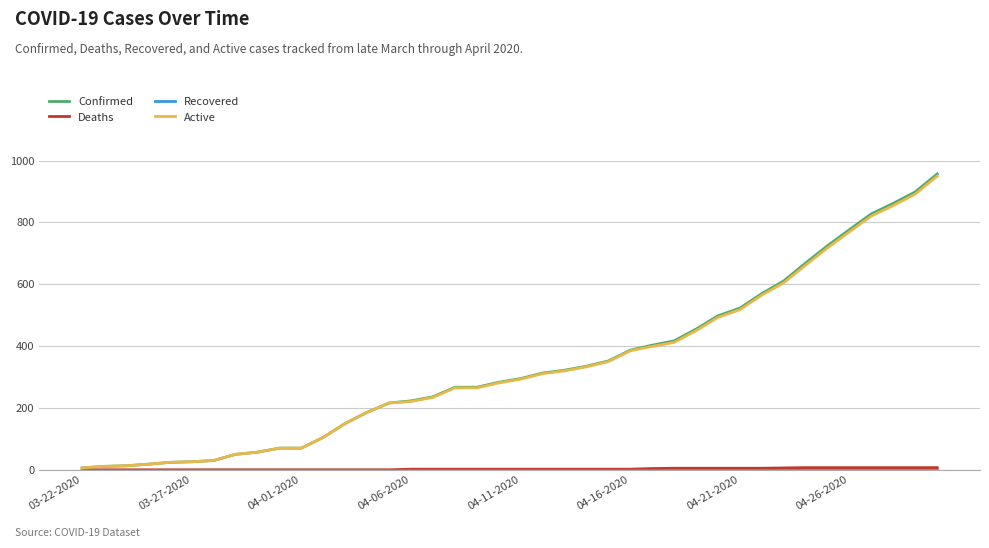

Which series has the largest range (max minus min)?

Confirmed